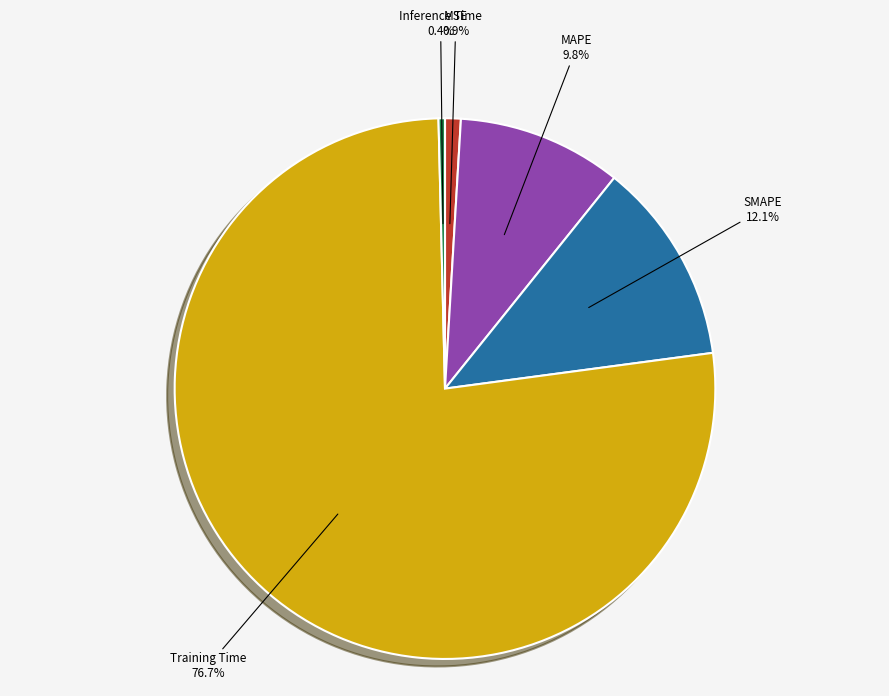

To the nearest percent, what is the difference between the largest and smallest slice percentages?

76%